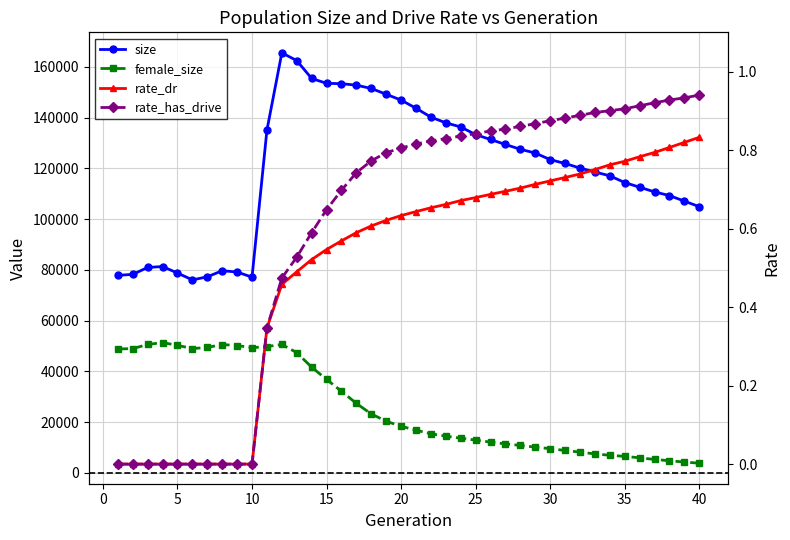

True or false: rate_dr has more than 0 points higher than both neighbors.

False